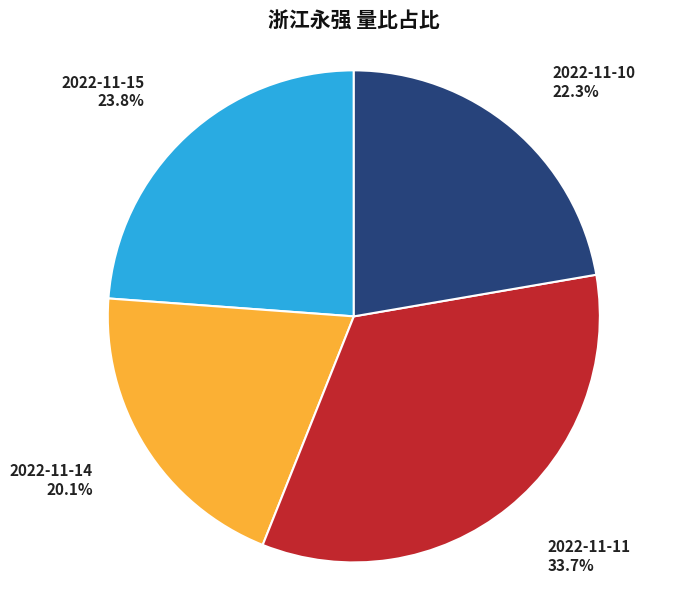

Between 2022-11-15 and 2022-11-11, which is larger?

2022-11-11